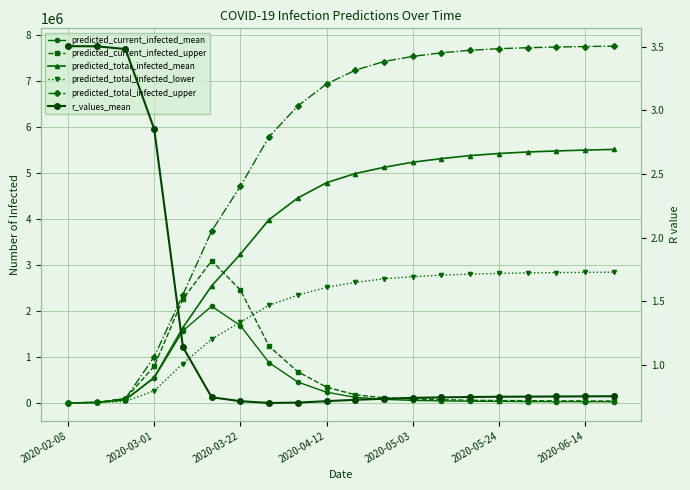

What is the lowest value of the predicted_total_infected_mean series?

1383.0